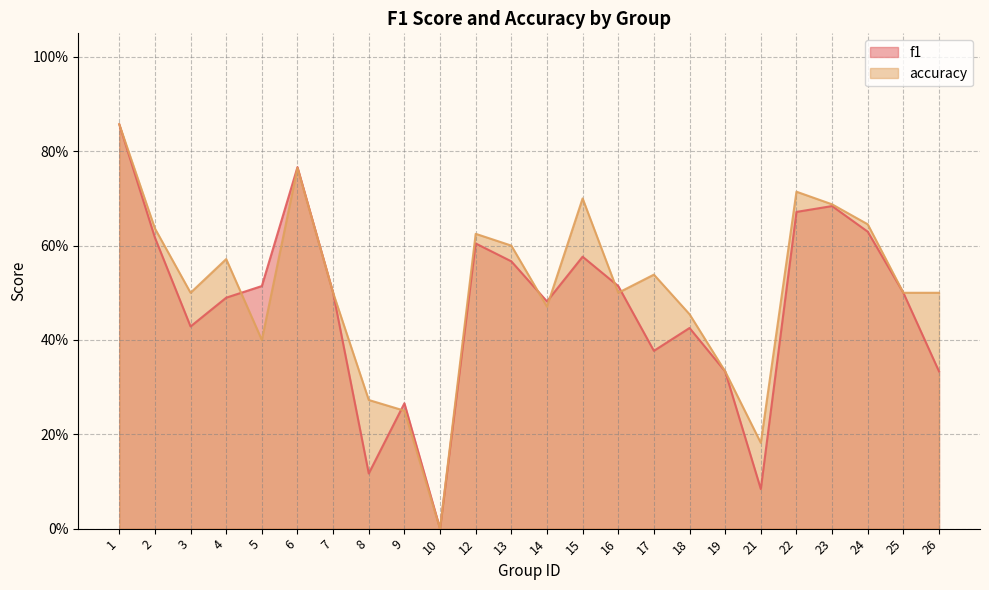

How many lines are shown in the chart?

2